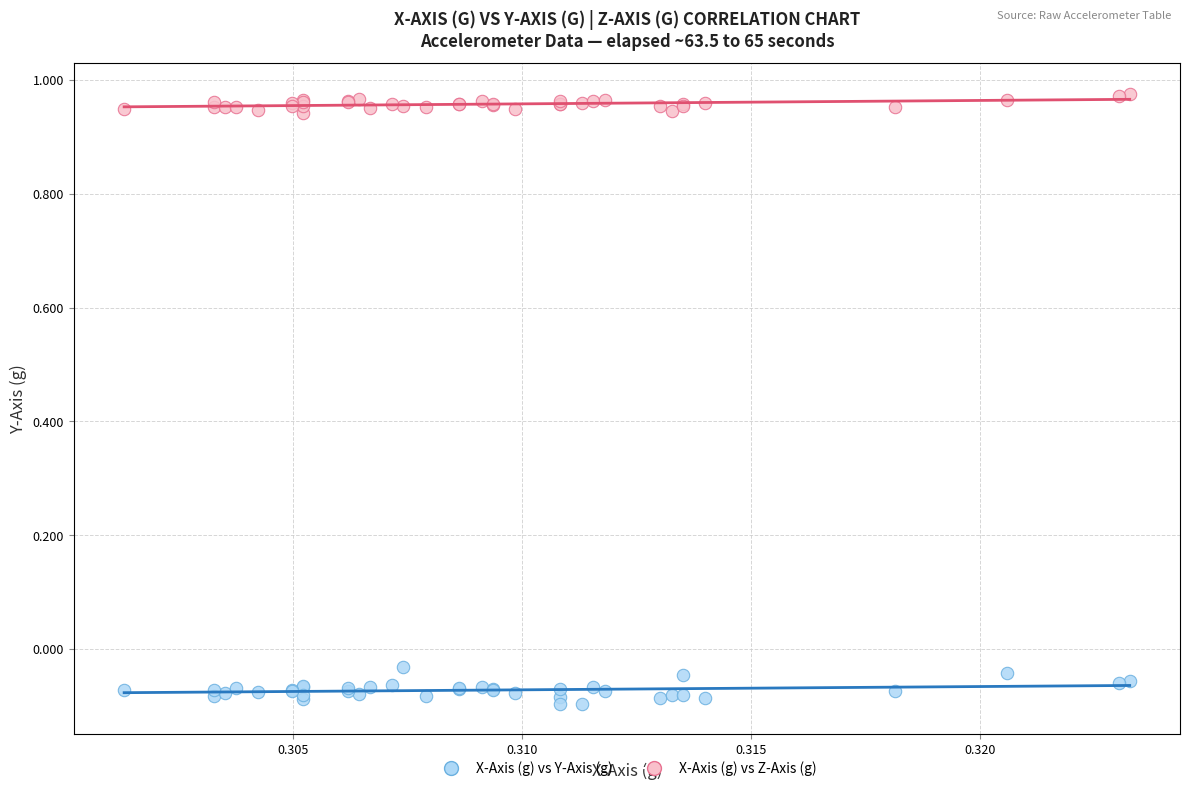

Which series has the largest Y range (max minus min)?

X-Axis (g) vs Y-Axis (g)